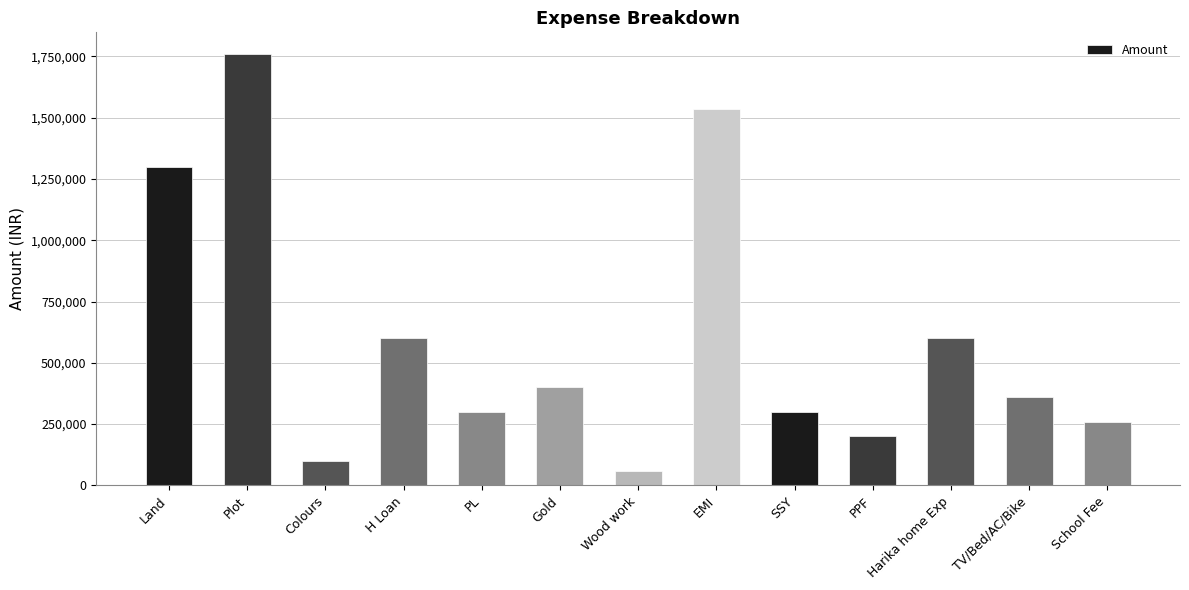

The value at EMI is 1536000. True or false?

True